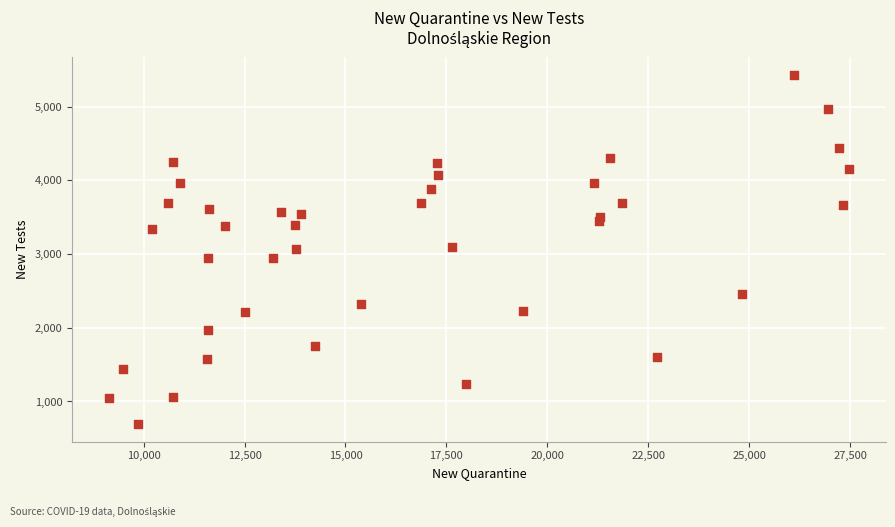

What is the range of Y values (max minus min)?

4740